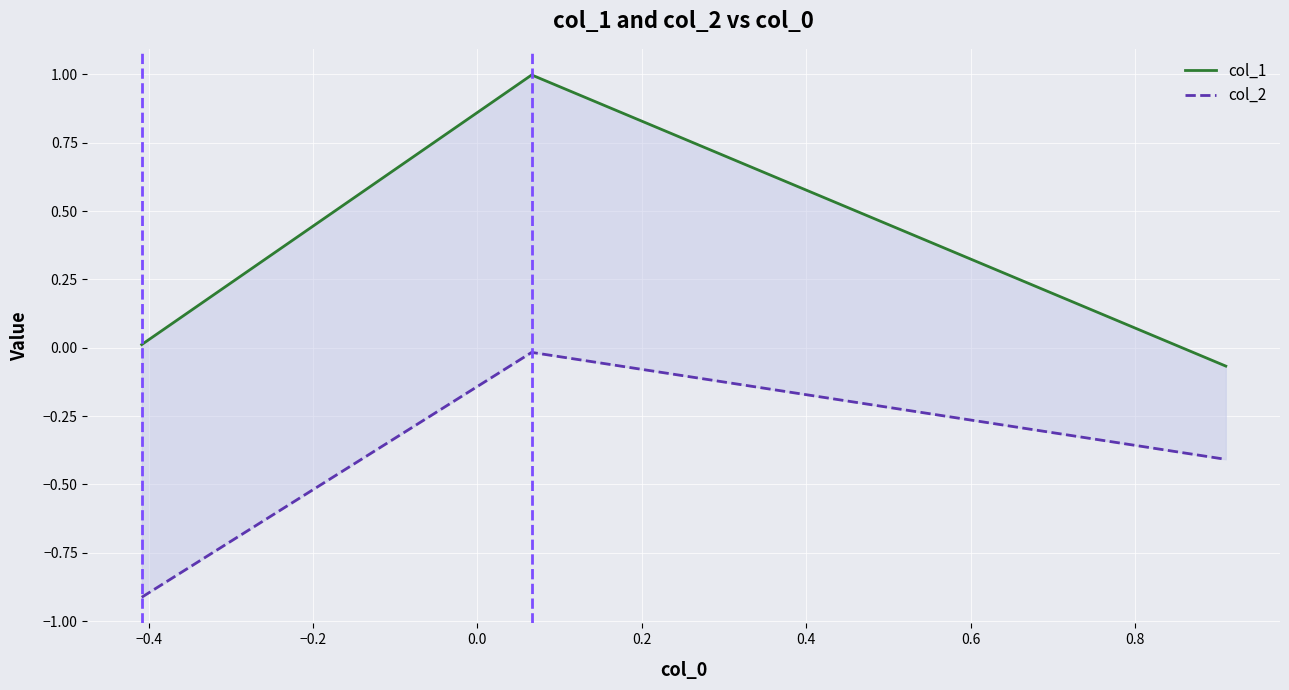

What is the value of the col_1 point at the 3rd from the left?

-0.1